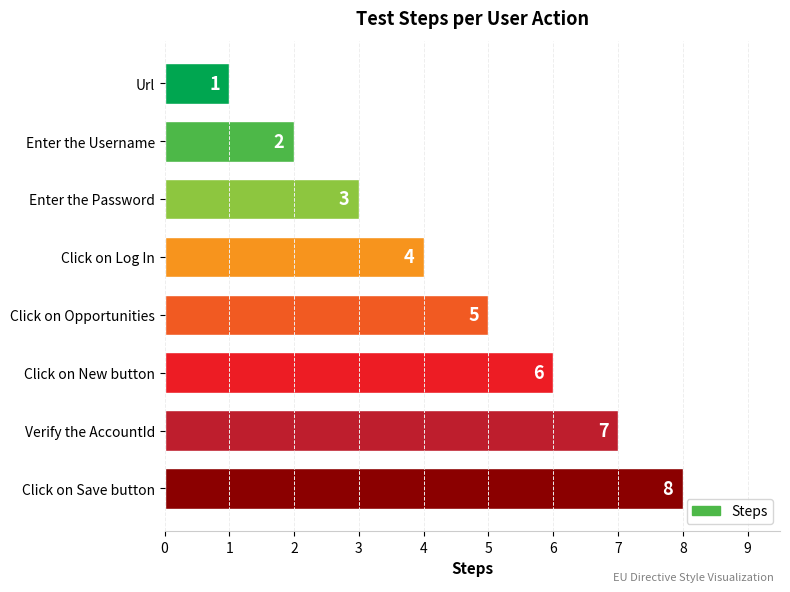

The chart shows a value of 5 at Click on Opportunities. True or false?

True